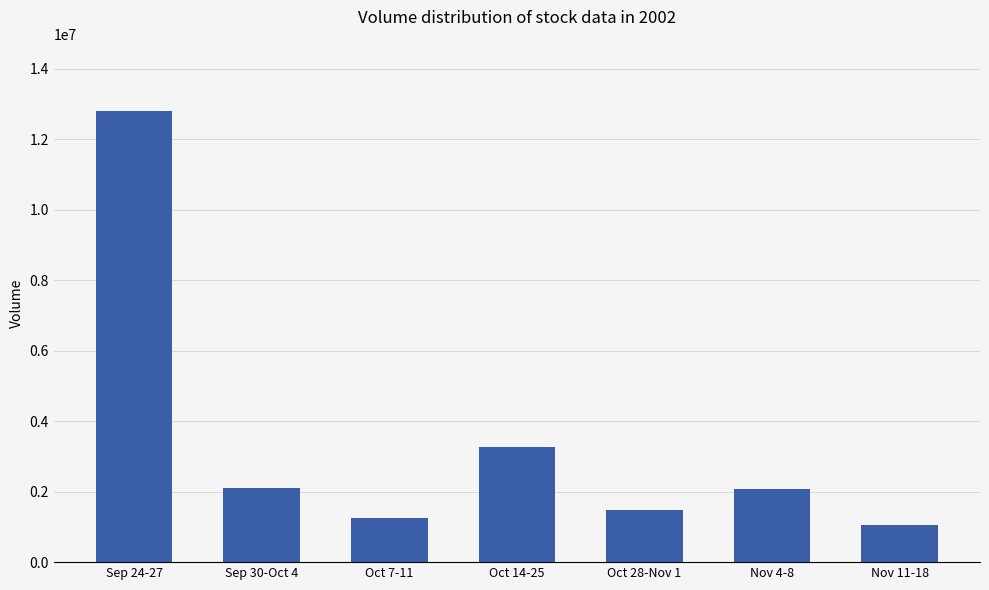

Are the bars grouped side by side (vs. stacked)?

No